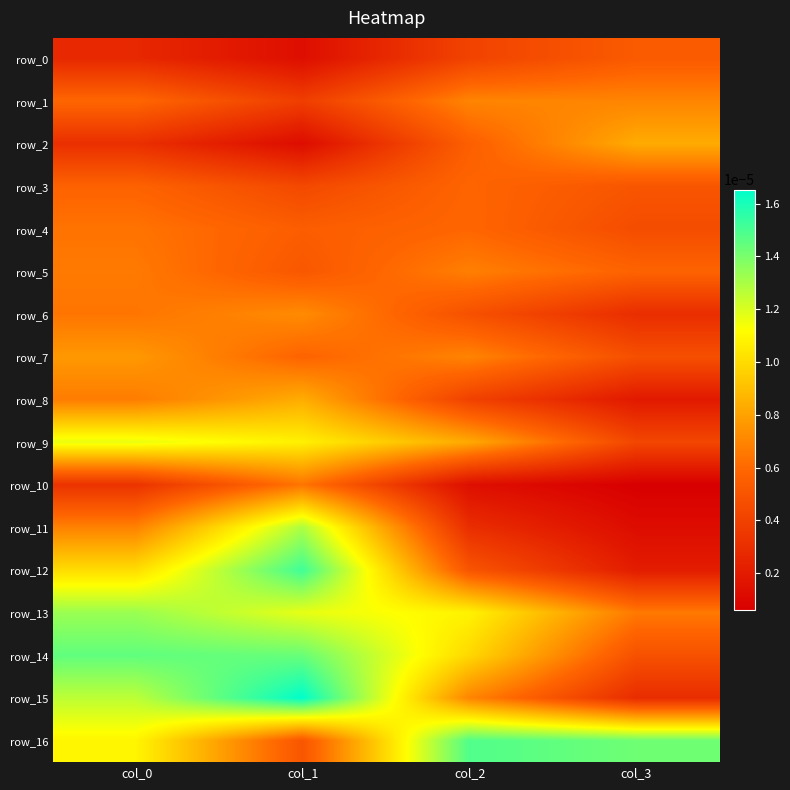

Between col_3 and col_2, which is larger?

col_3